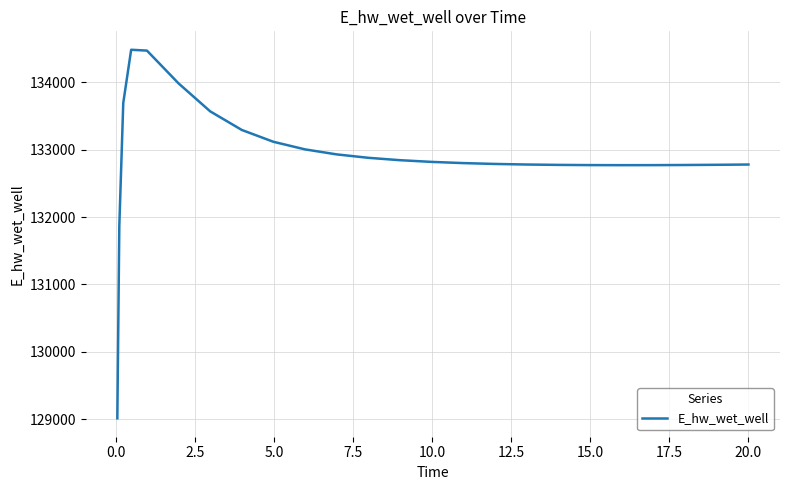

What is the greatest value displayed?

134480.5